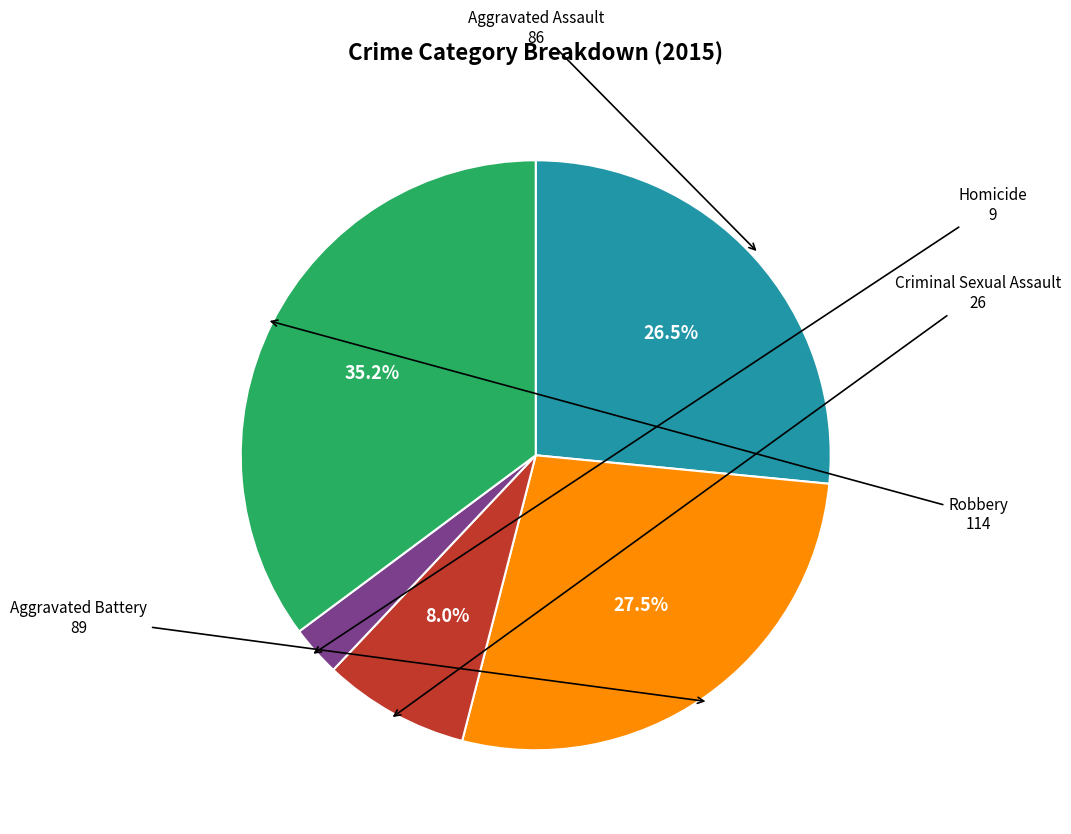

Rank the categories by value from lowest to highest.

Homicide, Criminal Sexual Assault, Aggravated Assault, Aggravated Battery, Robbery